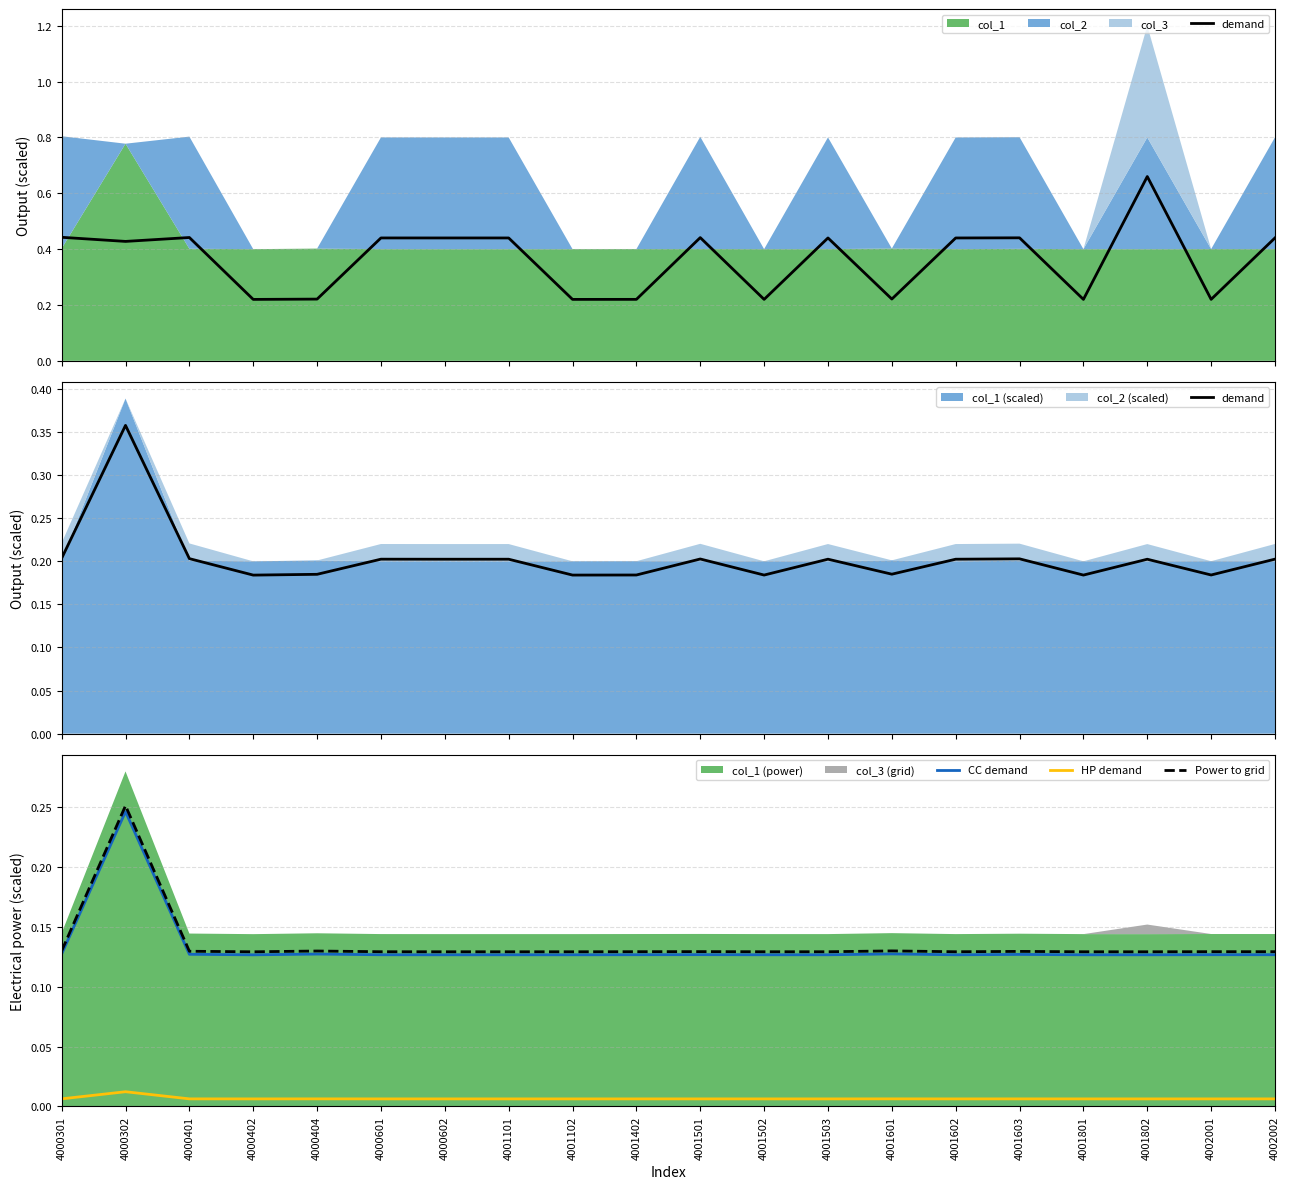

At which label is Power to grid closest to 0?

4000402